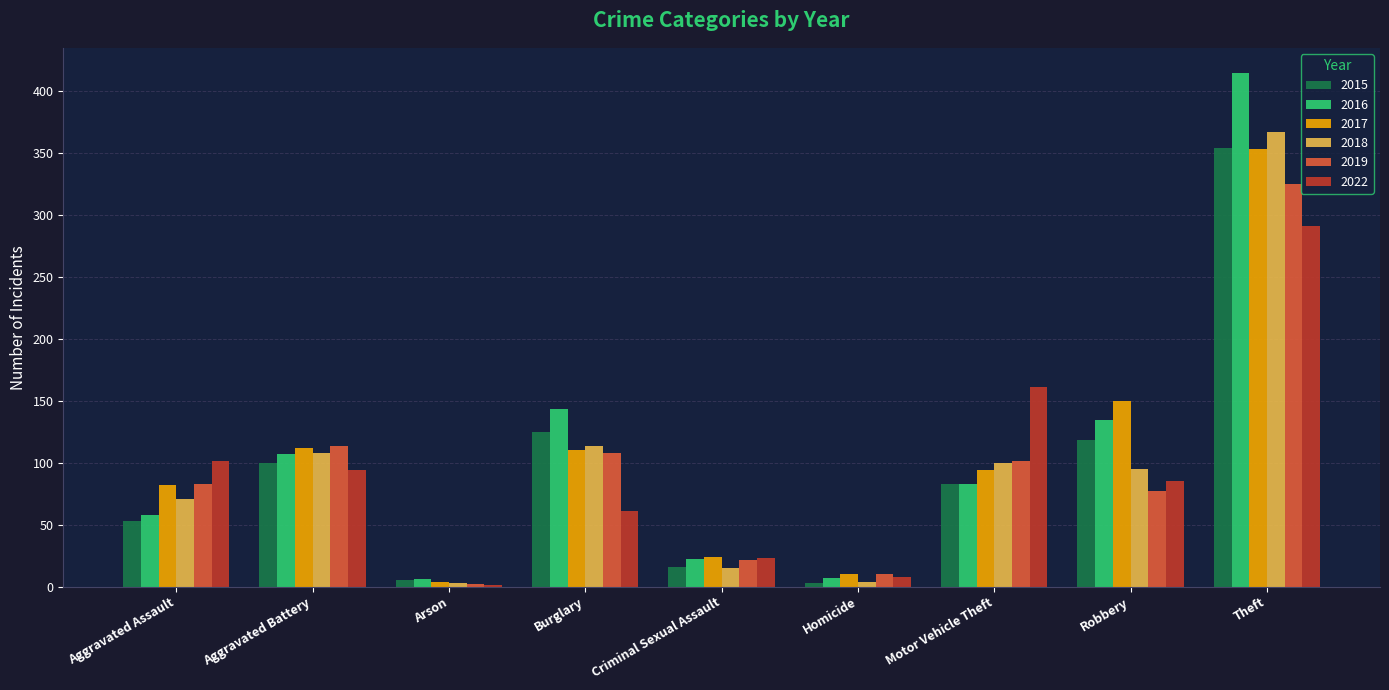

How many distinct data groups are displayed?

6